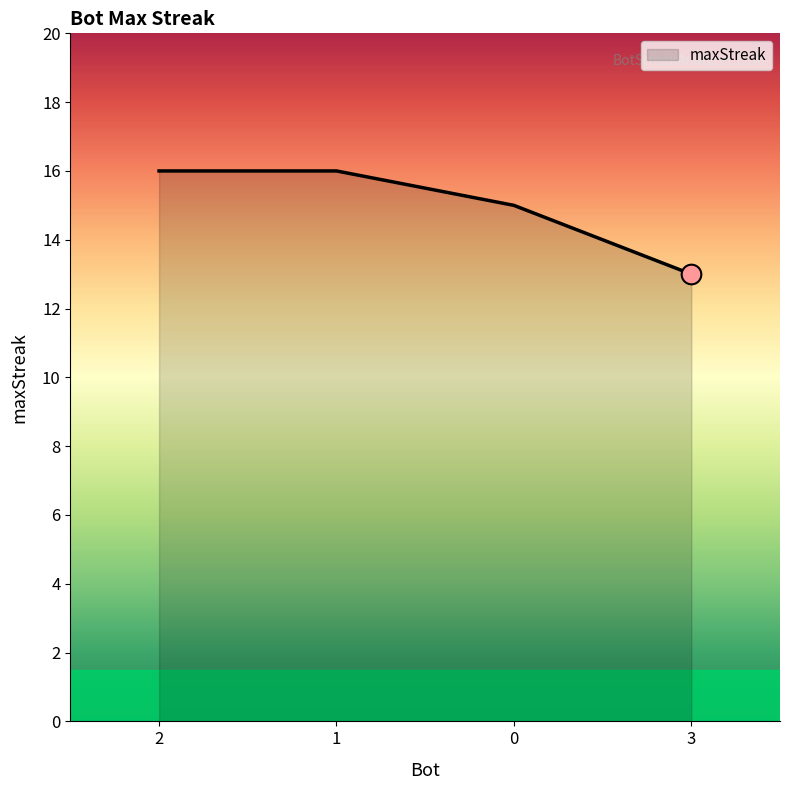

Approximately how many times larger is the value at 0 compared to 3?

1.2